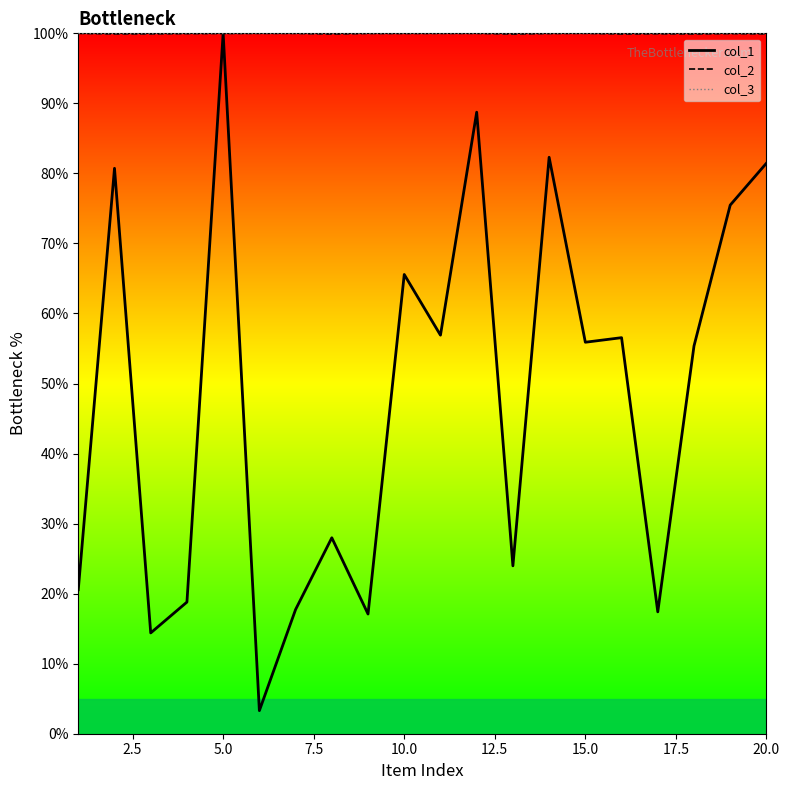

Which series has the largest range (max minus min)?

col_1